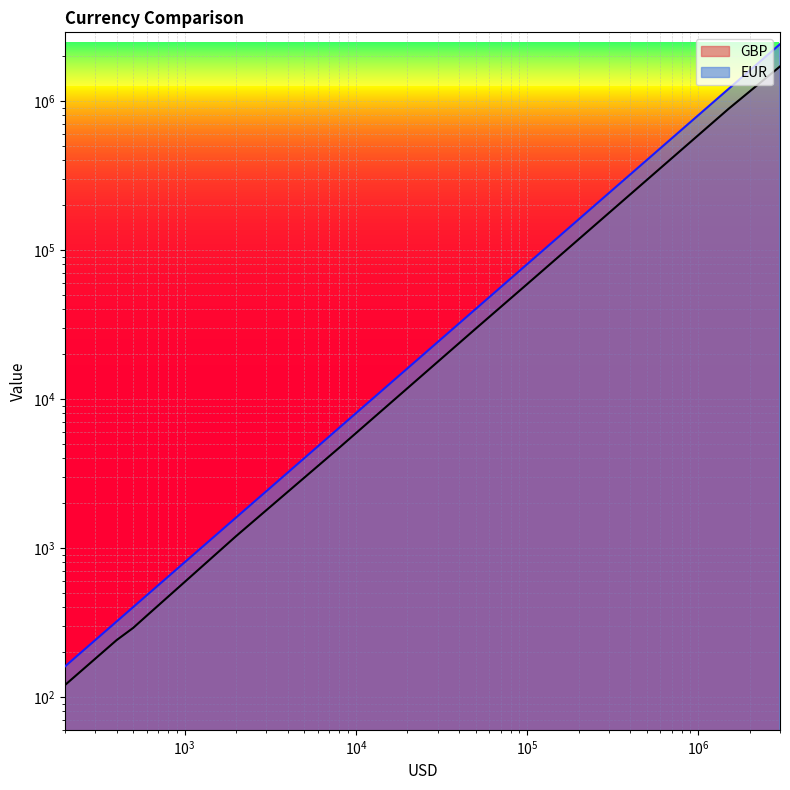

Rank the categories by GBP value from highest to lowest.

3000000, 1500000, 100000, 50000, 8000, 2000, 1000, 600, 500, 400, 300, 200